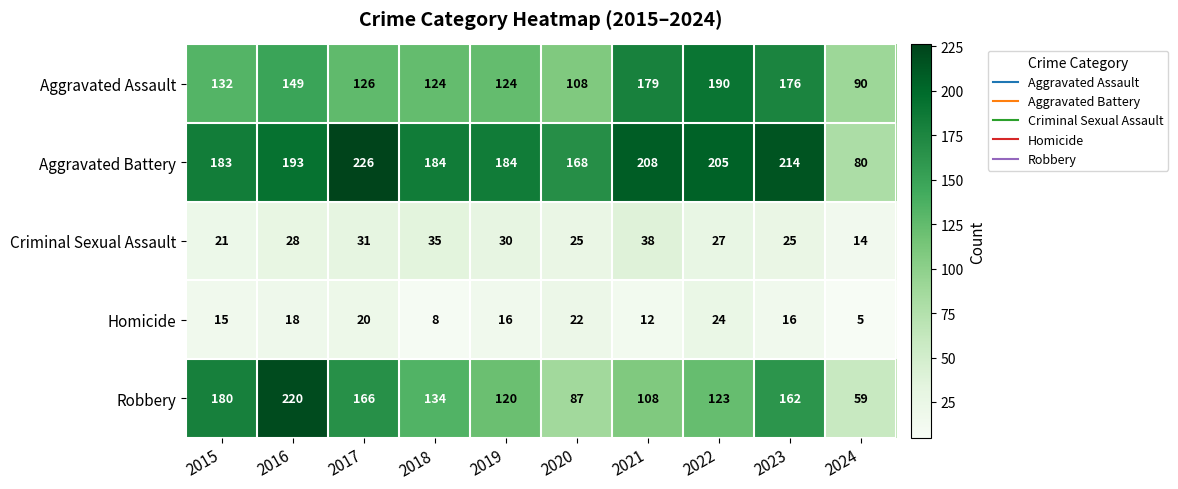

Count the number of categories in the chart.

10